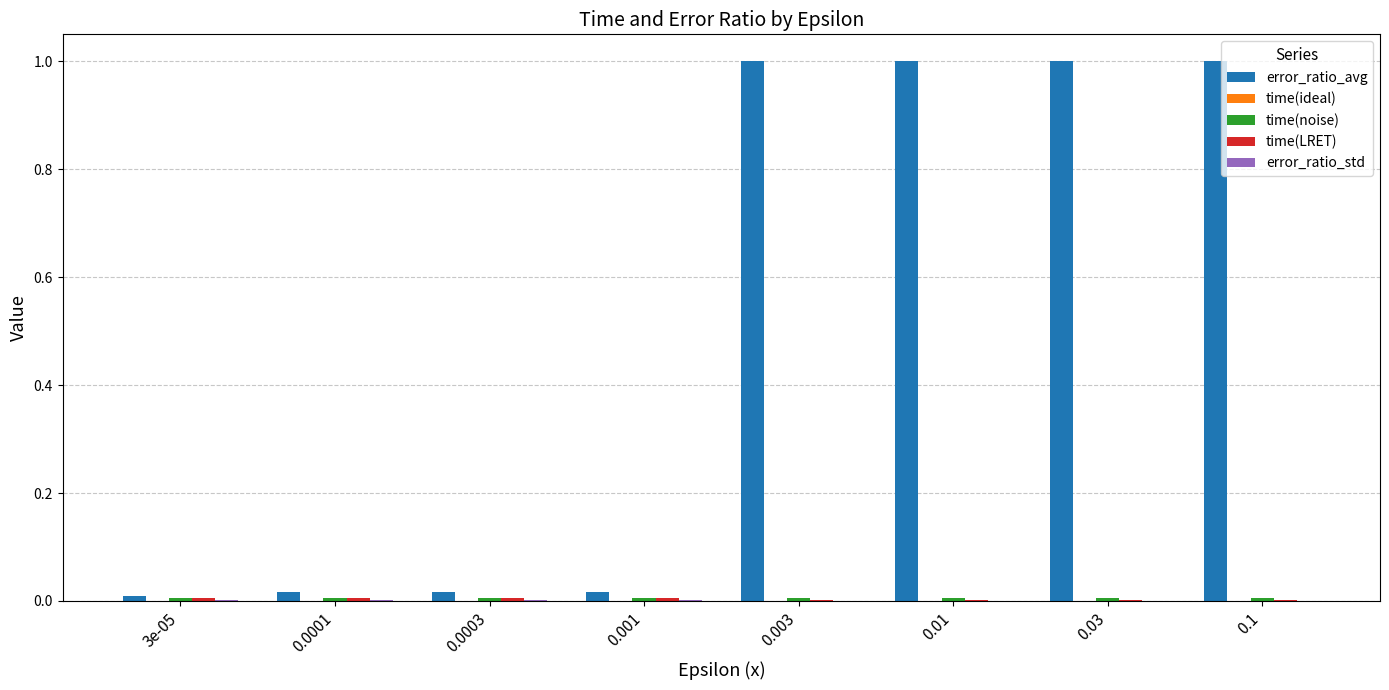

Which series has the largest total across all categories?

error_ratio_avg